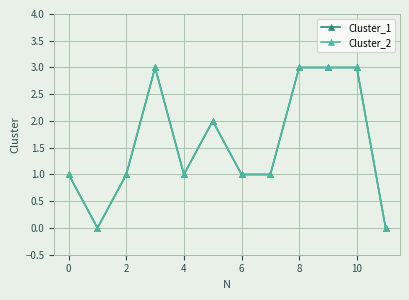

Reading left to right, extract all data points from this chart.

Cluster_1: 1	0	1	3	1	2	1	1	3	3	3	0
Cluster_2: 1	0	1	3	1	2	1	1	3	3	3	0